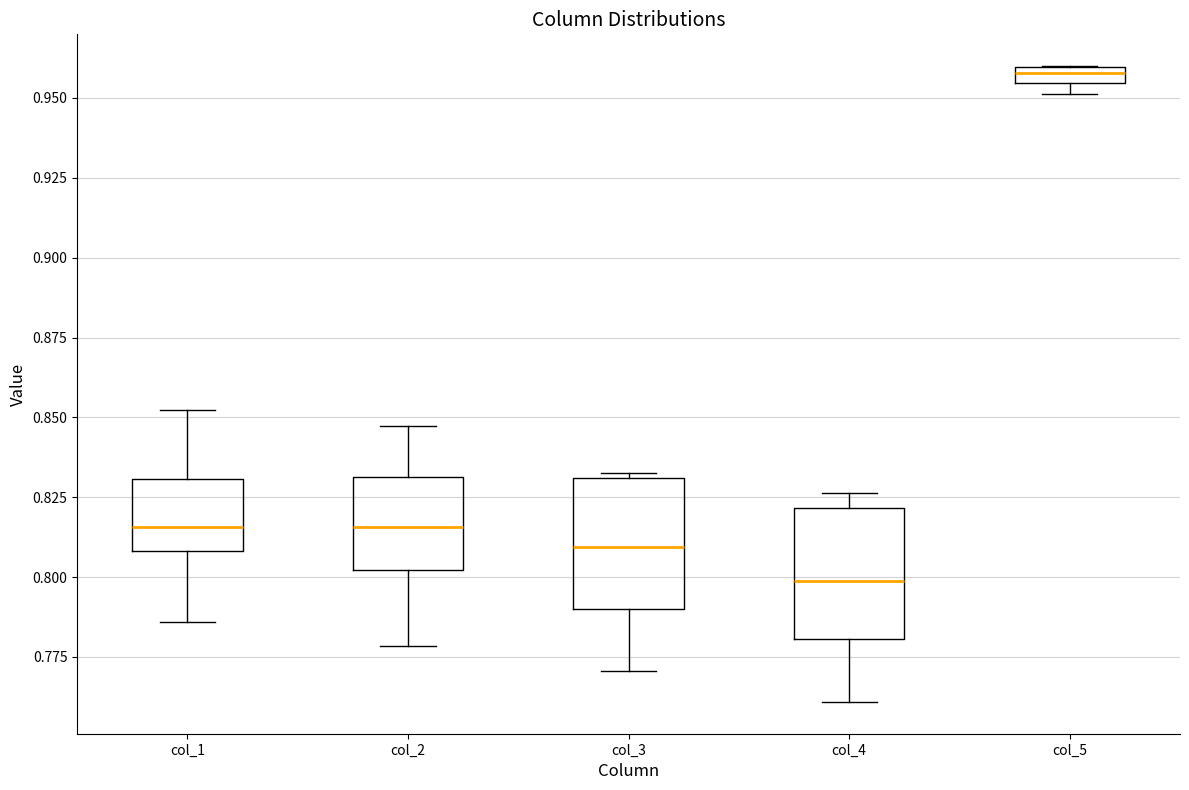

Which box has the lowest median line?

col_4